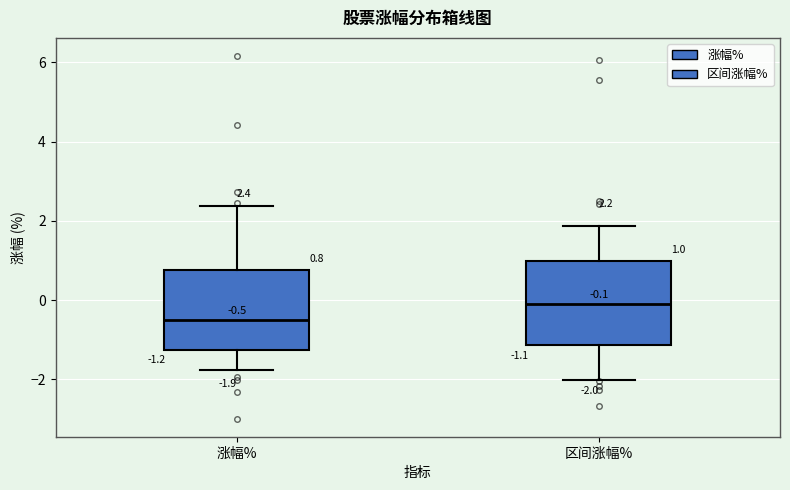

Which box has the highest median line?

区间涨幅%